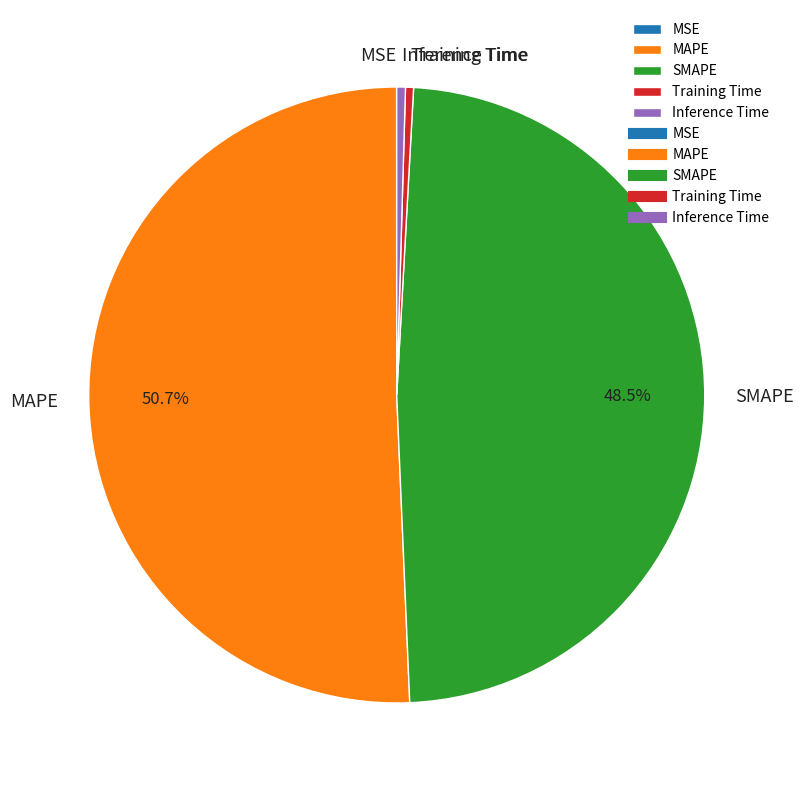

True or false: Training Time accounts for 7% of the total.

False